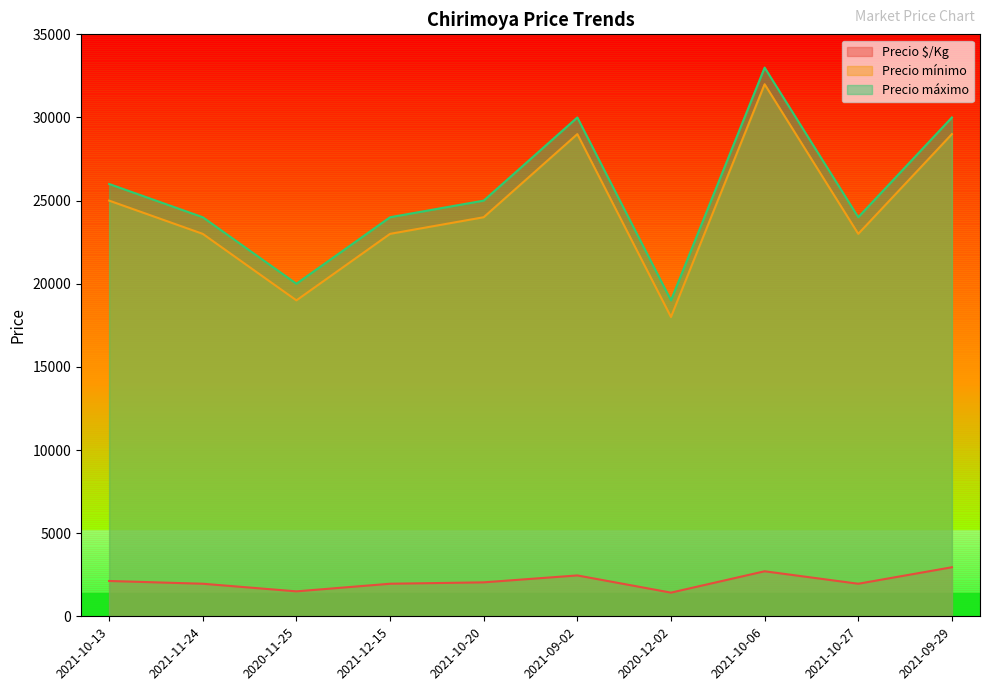

Where does the Precio máximo series first go above 25000?

2021-10-13